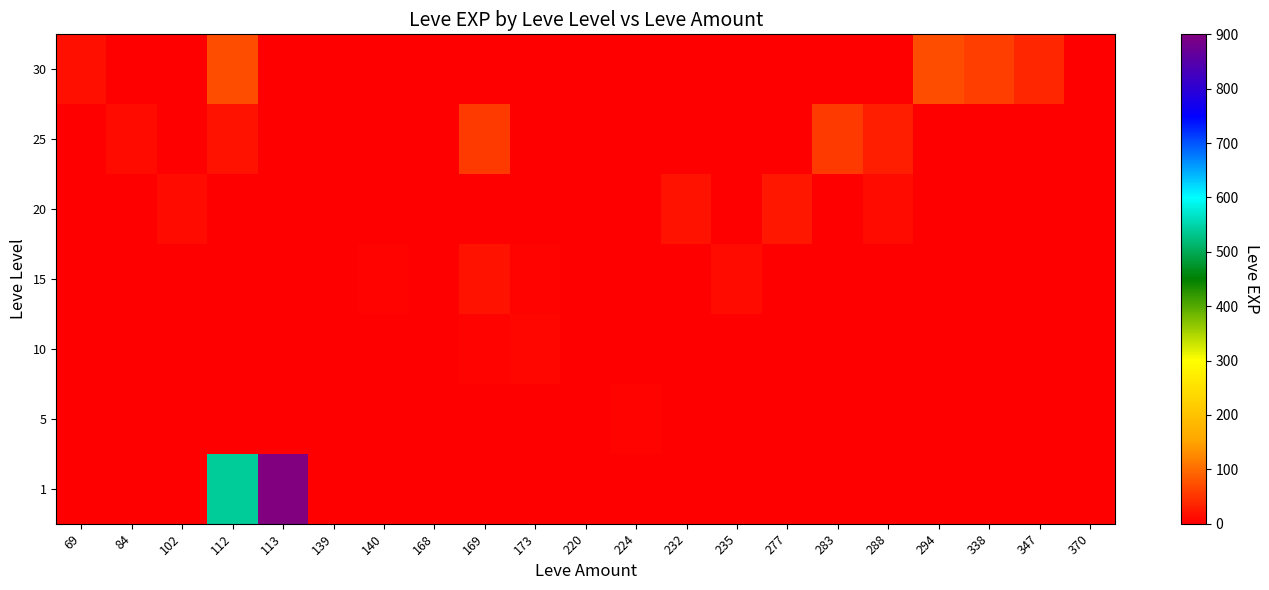

Reading left to right, extract all data points from this chart.

1: 69=0	84=0	102=0	112=540	113=900	139=0	140=0	168=0	169=0	173=0	220=0	224=0	232=0	235=0	277=0	283=0	288=0	294=0	338=0	347=0	370=1
5: 69=0	84=0	102=0	112=0	113=0	139=1	140=2	168=3	169=0	173=1	220=0	224=6	232=0	235=0	277=0	283=0	288=0	294=0	338=0	347=0	370=0
10: 69=0	84=0	102=0	112=0	113=0	139=0	140=3	168=0	169=4	173=9	220=3	224=0	232=0	235=0	277=0	283=0	288=0	294=0	338=0	347=0	370=0
15: 69=0	84=0	102=0	112=0	113=0	139=0	140=7	168=0	169=19	173=7	220=0	224=0	232=0	235=13	277=0	283=0	288=0	294=0	338=0	347=0	370=0
20: 69=0	84=0	102=12	112=0	113=0	139=0	140=0	168=0	169=0	173=0	220=0	224=0	232=18	235=0	277=22	283=0	288=11	294=0	338=0	347=0	370=0
25: 69=0	84=12	102=0	112=20	113=0	139=0	140=0	168=0	169=53	173=0	220=0	224=0	232=0	235=0	277=0	283=55	288=31	294=0	338=0	347=0	370=0
30: 69=17	84=0	102=0	112=72	113=0	139=0	140=0	168=0	169=0	173=0	220=0	224=0	232=0	235=0	277=0	283=0	288=0	294=72	338=57	347=36	370=0